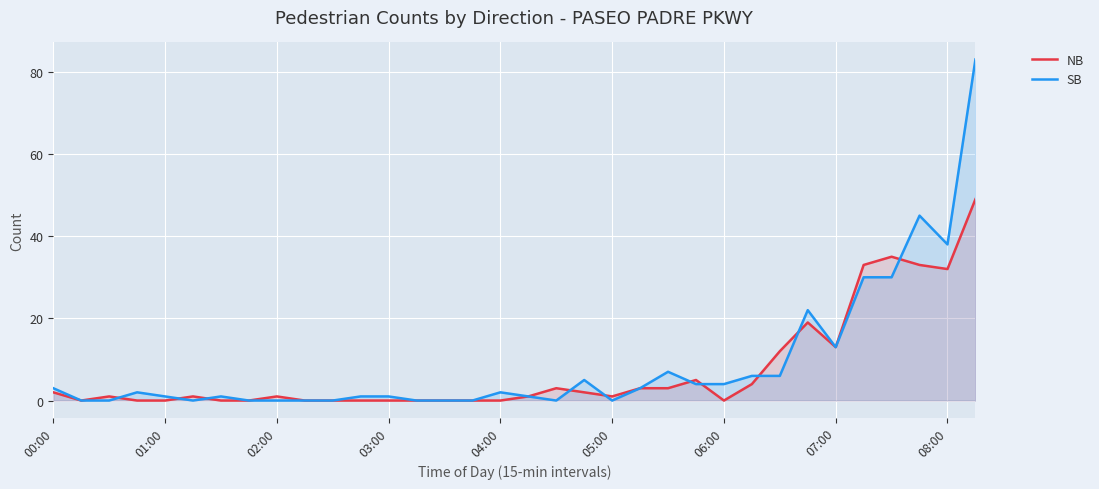

Reading left to right, transcribe all the data shown in this chart.

NB: 2	0	1	0	0	1	0	0	1	0	0	0	0	0	0	0	0	1	3	2	1	3	3	5	0	4	12	19	13	33	35	33	32	49
SB: 3	0	0	2	1	0	1	0	0	0	0	1	1	0	0	0	2	1	0	5	0	3	7	4	4	6	6	22	13	30	30	45	38	83